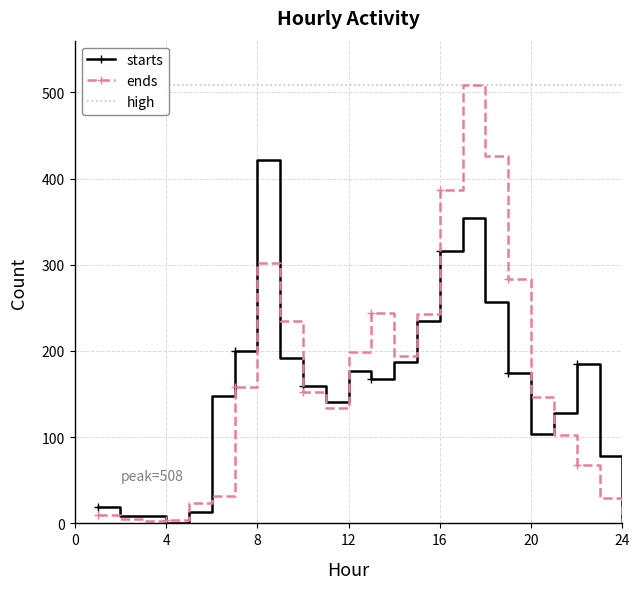

Is this an area chart (filled region under the line)?

No